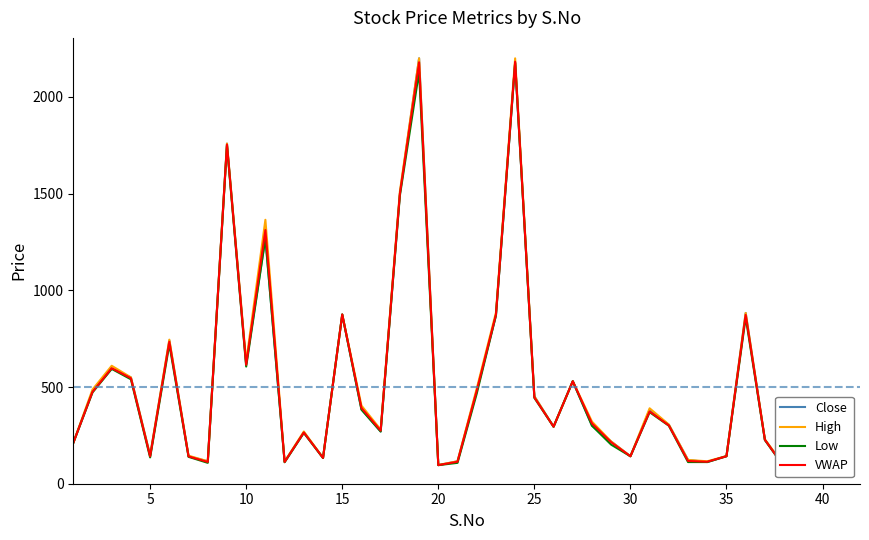

List the series in order of their peak value, highest first.

Close, High, VWAP, Low